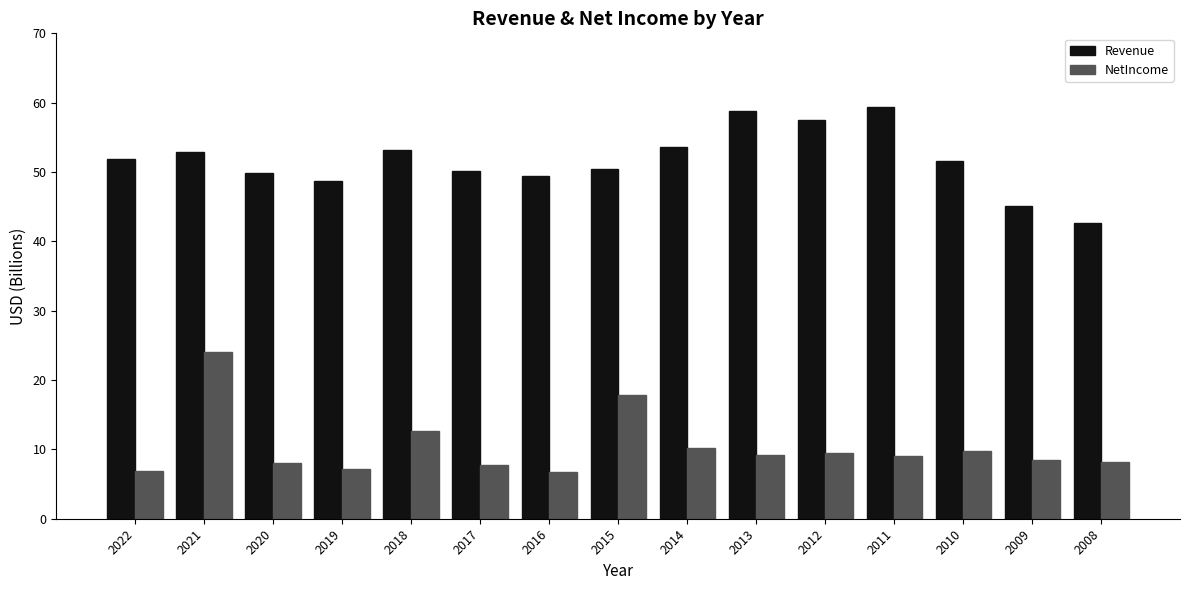

Rank the series by their average value, from lowest to highest.

NetIncome, Revenue